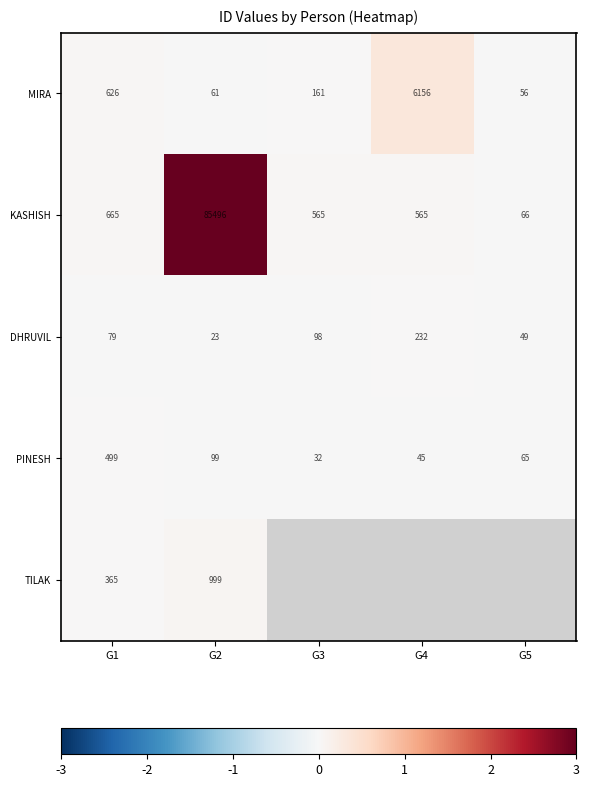

Is the value of MIRA at G4 greater than the value of TILAK at G1?

Yes